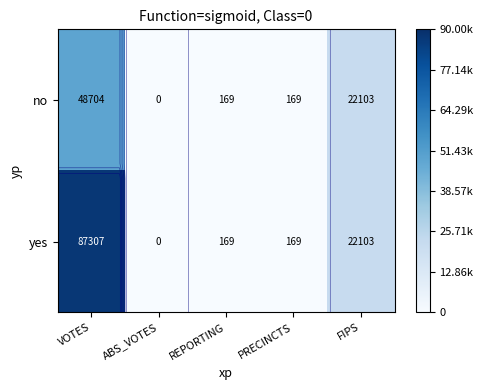

What is the difference between the no values at PRECINCTS and FIPS?

21934